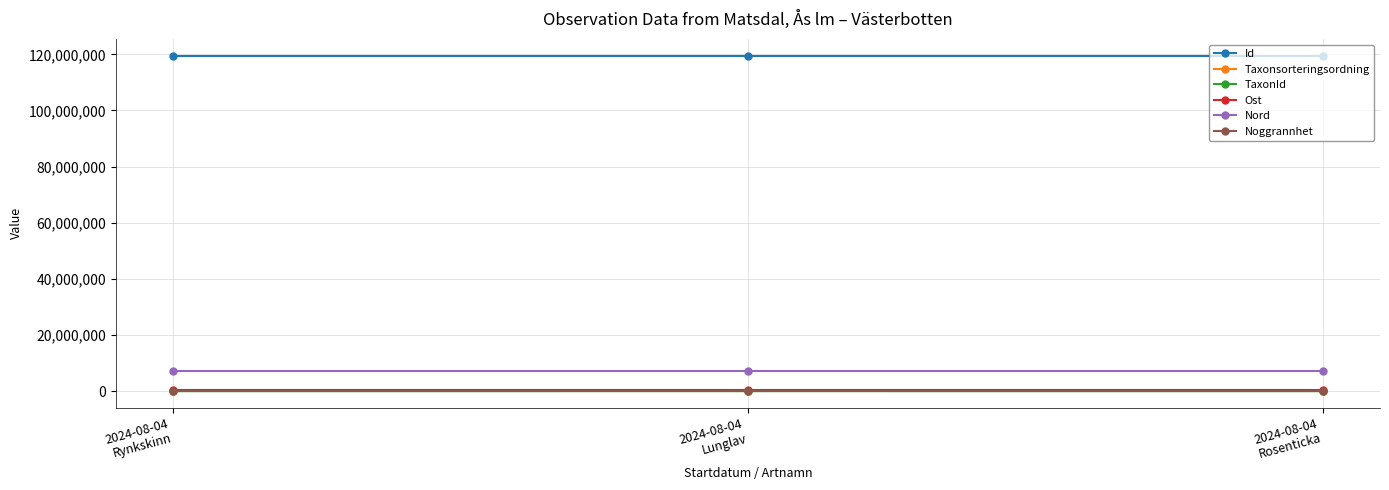

What is the spread (max minus min) of values at 2024-08-04
Rosenticka?

119506825